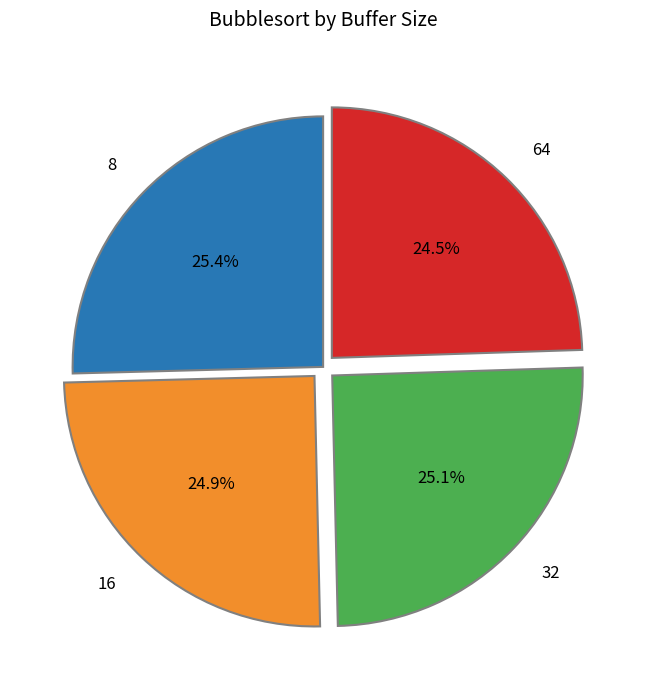

Is there a majority slice in this chart?

No